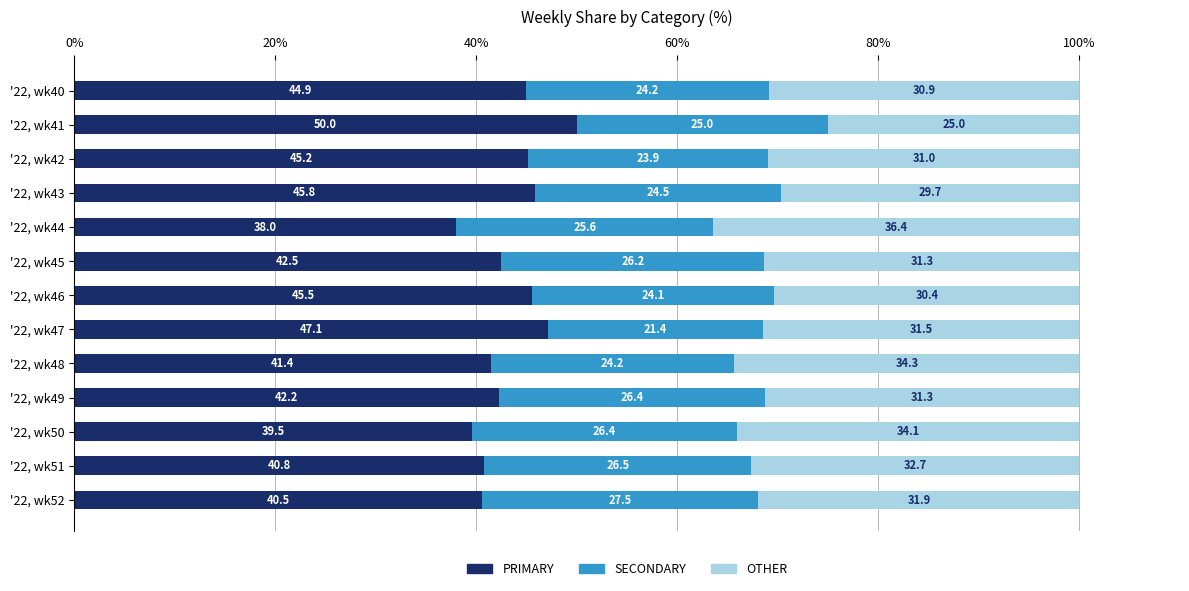

What is the highest value of the PRIMARY series?

50.0